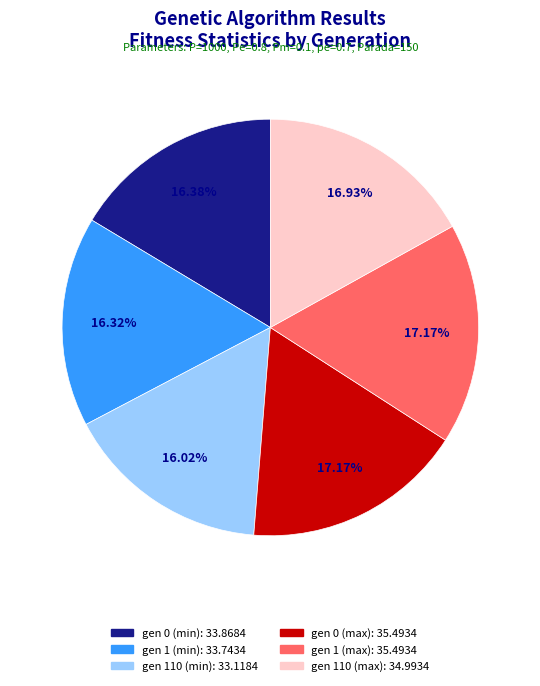

Does any single category account for the majority?

No